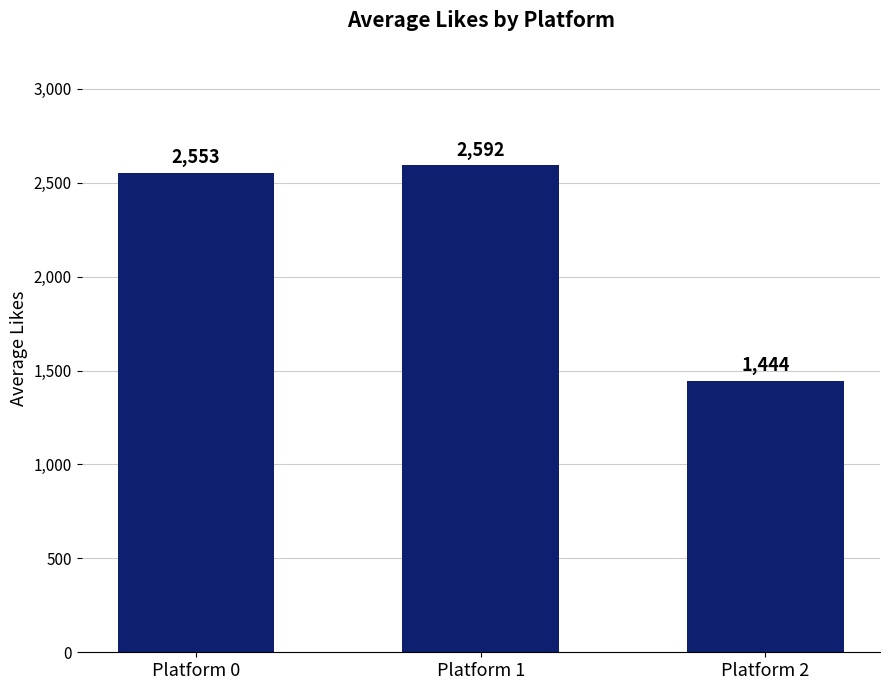

What is the minimum value shown in the chart?

1444